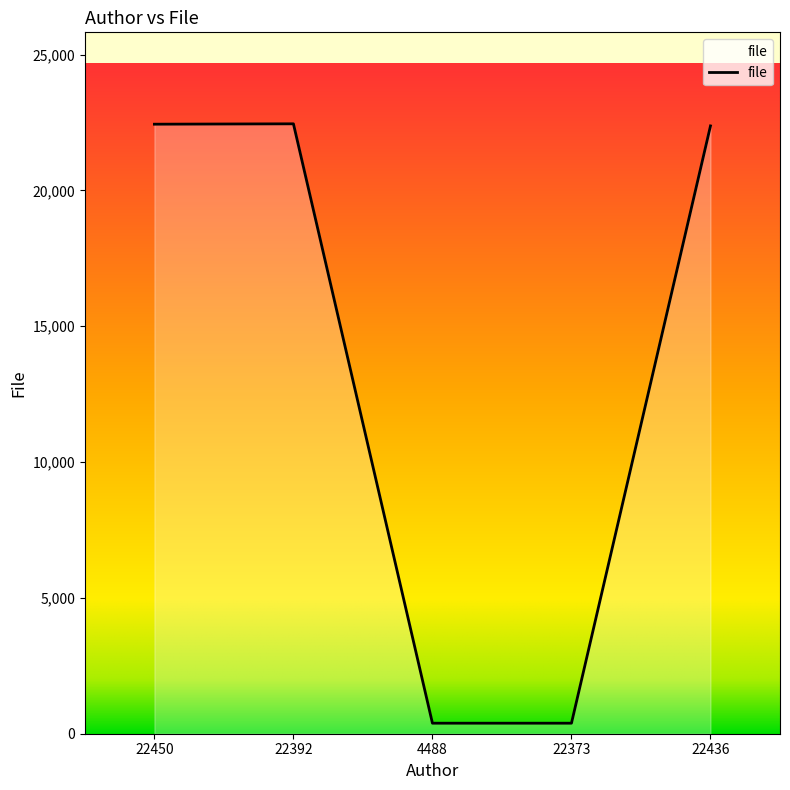

At which label is the value closest to 11418?

22436